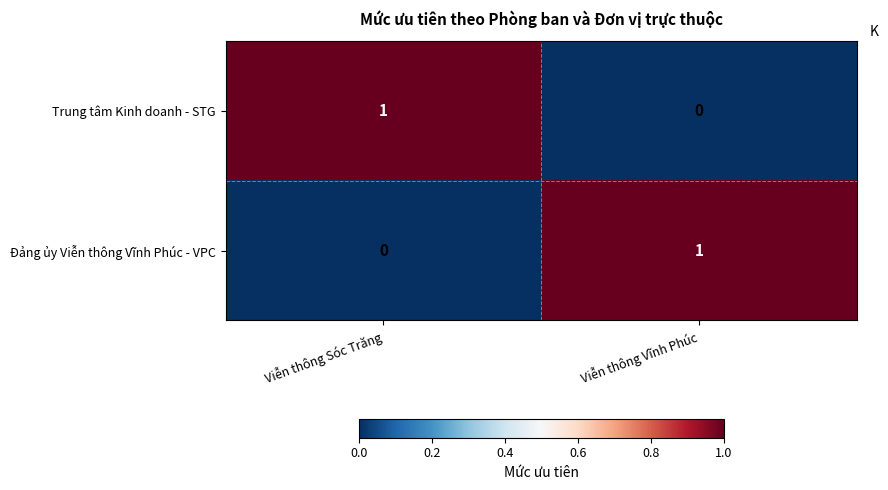

At which label does Trung tâm Kinh doanh - STG reach its minimum?

Viễn thông Vĩnh Phúc